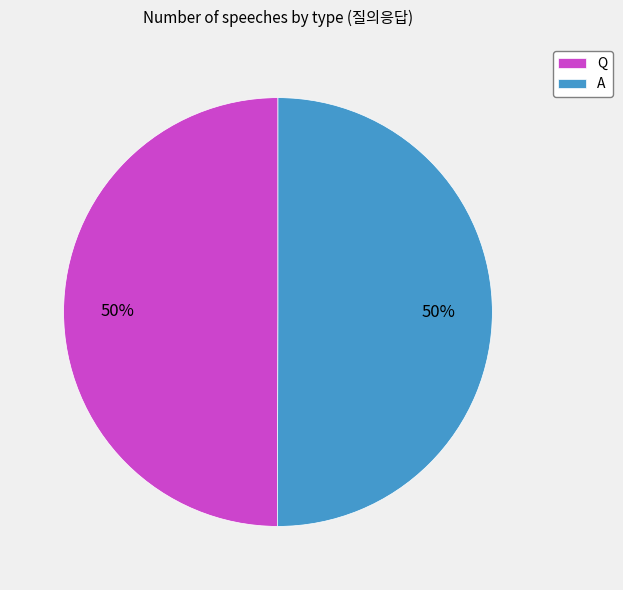

To the nearest percent, what is the combined percentage of A and Q?

100%